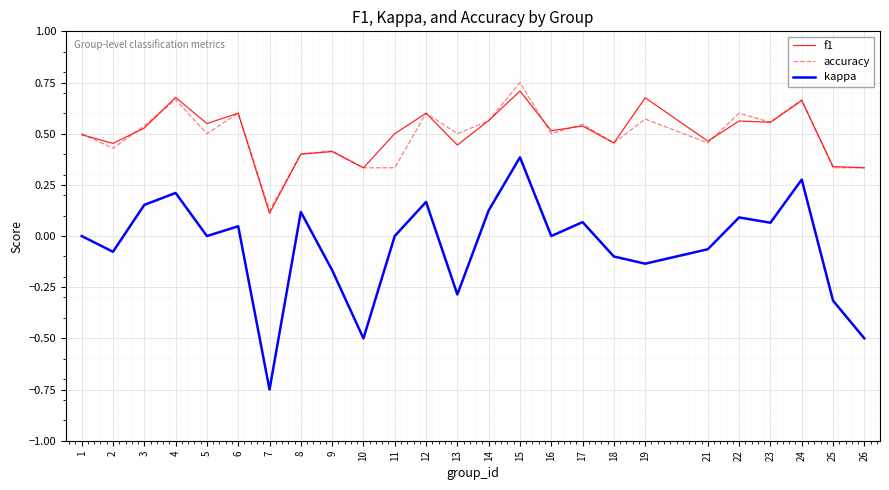

Which category has the highest value across all series?

15